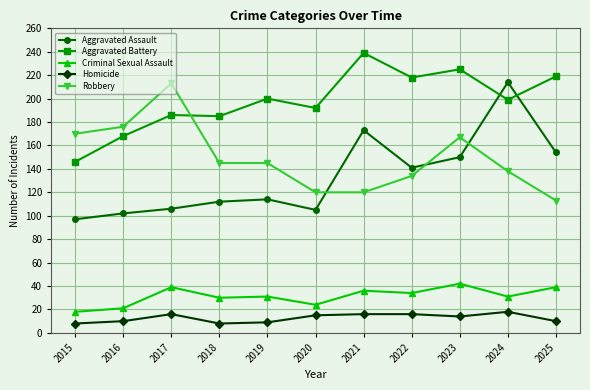

What is the difference between the Robbery values at 2023 and 2017?

46